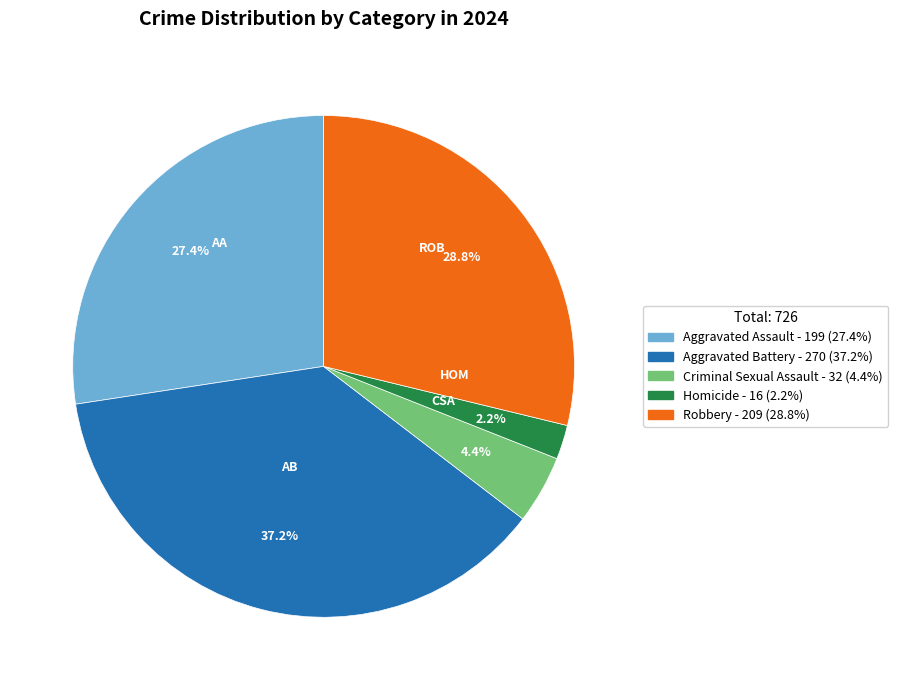

Which has a higher value, Aggravated Assault or Homicide?

Aggravated Assault